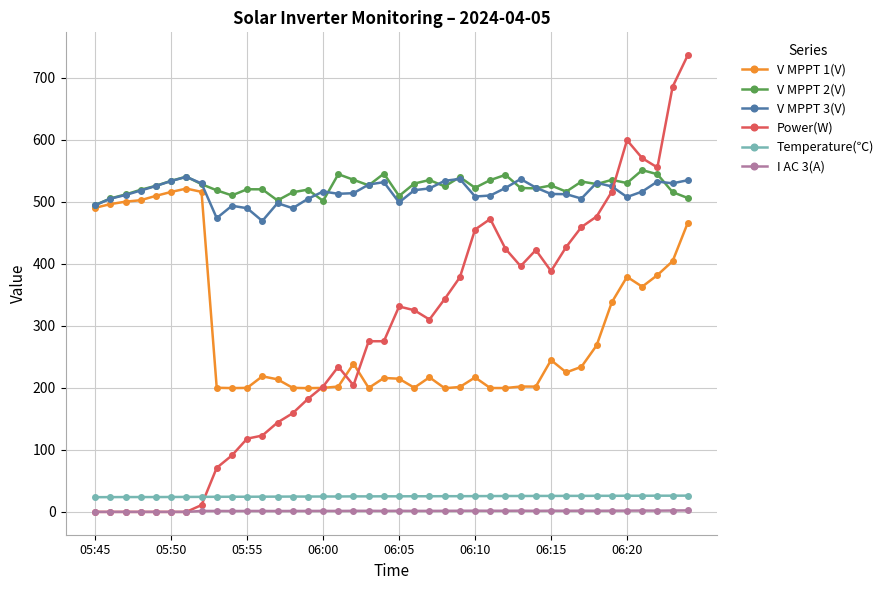

True or false: V MPPT 3(V) has more than 1 points higher than both neighbors.

True